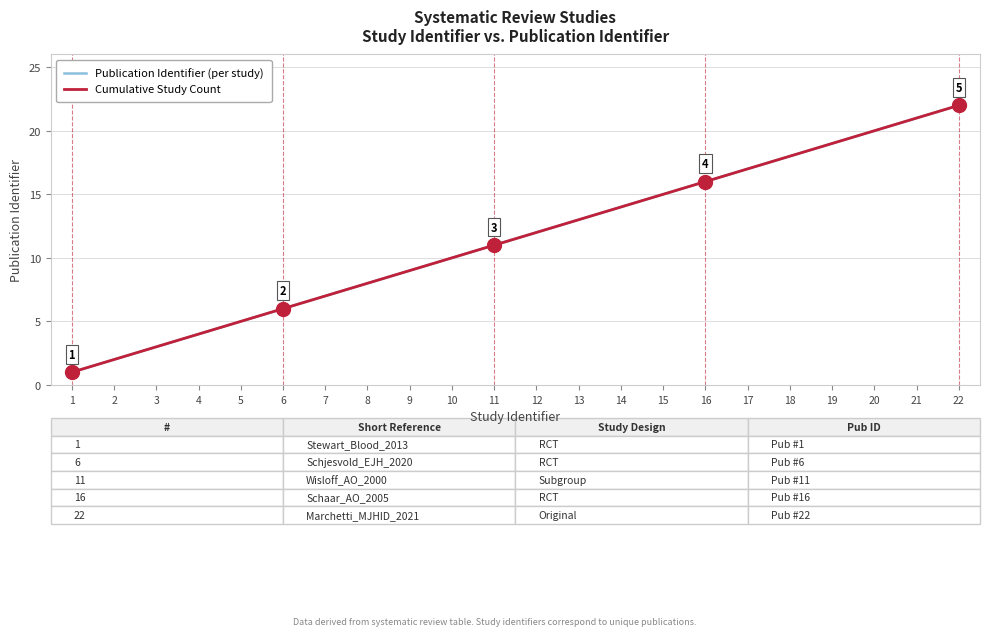

Rank the series by their maximum value, from lowest to highest.

Publication Identifier (per study), Cumulative Study Count